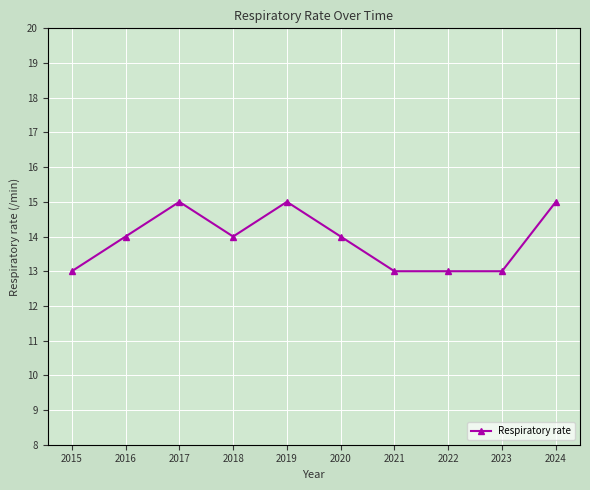

What is the sum of the values at 2023 and 2022?

26